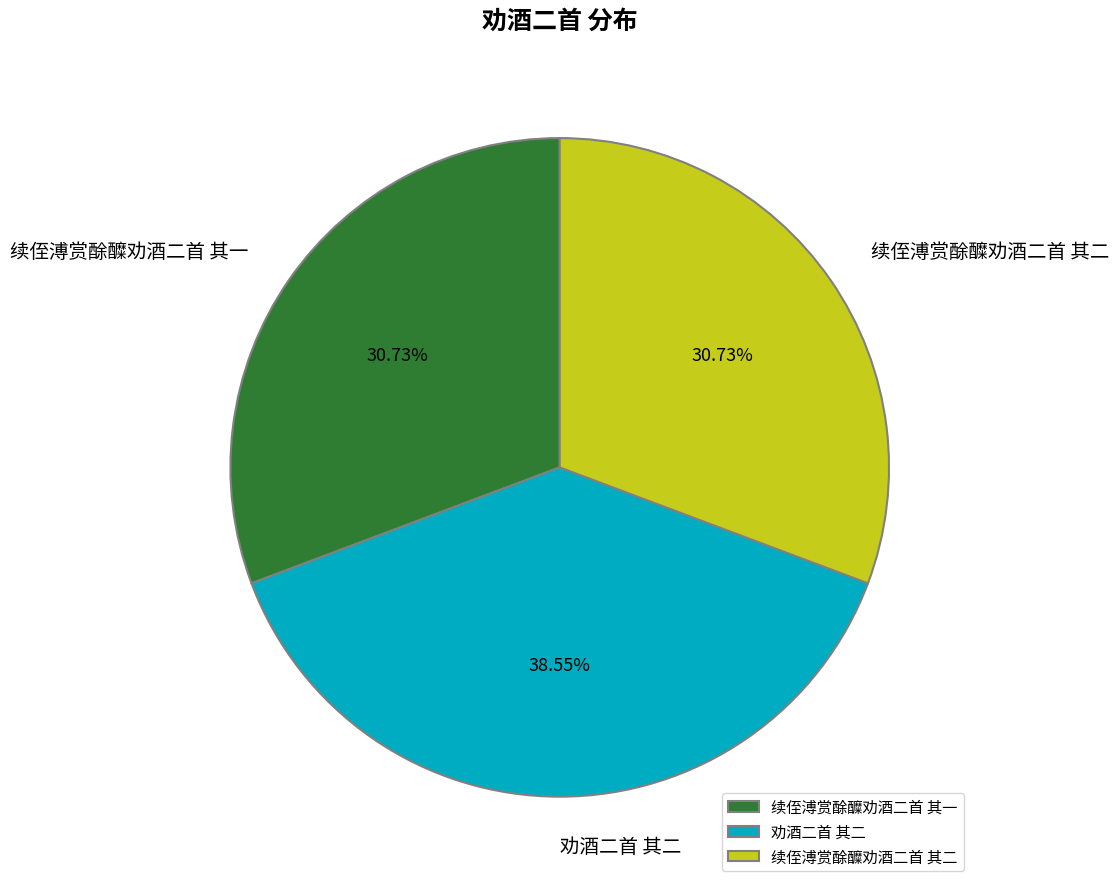

Is there a majority slice in this chart?

No